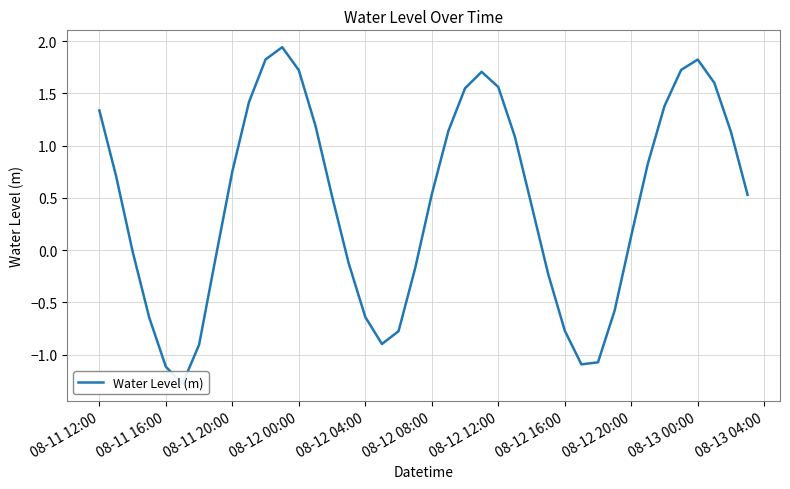

Reading left to right, extract all data points from this chart.

1.3	0.7	-0.0	-0.6	-1.1	-1.3	-0.9	-0.1	0.8	1.4	1.8	1.9	1.7	1.2	0.5	-0.1	-0.6	-0.9	-0.8	-0.2	0.5	1.1	1.5	1.7	1.6	1.1	0.4	-0.2	-0.8	-1.1	-1.1	-0.6	0.1	0.8	1.4	1.7	1.8	1.6	1.1	0.5